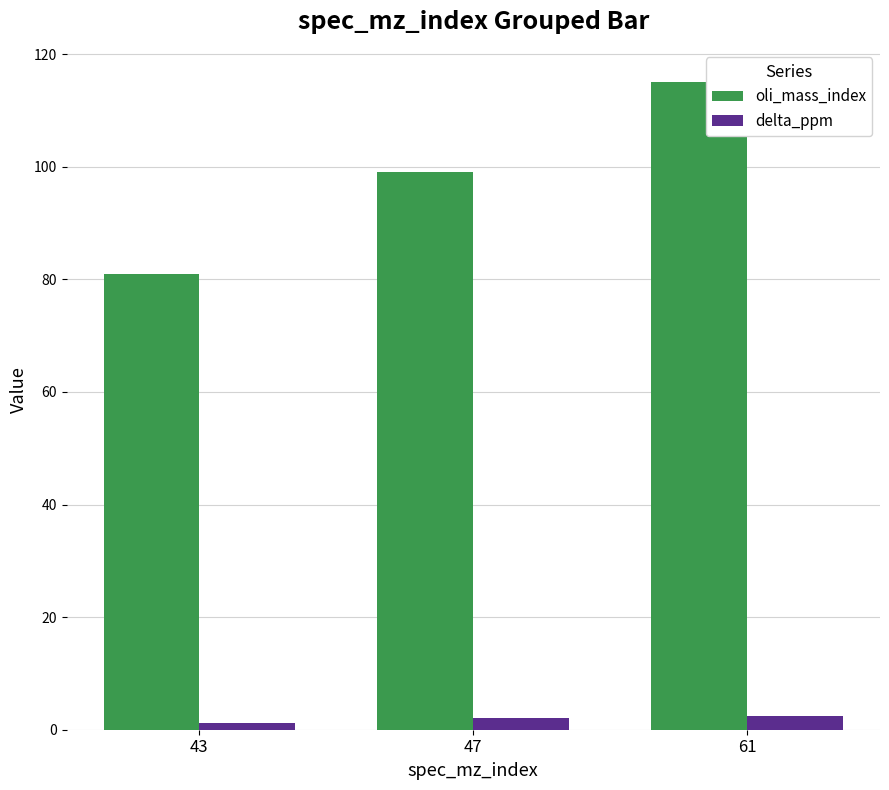

At how many categories does at least one series exceed 58?

3